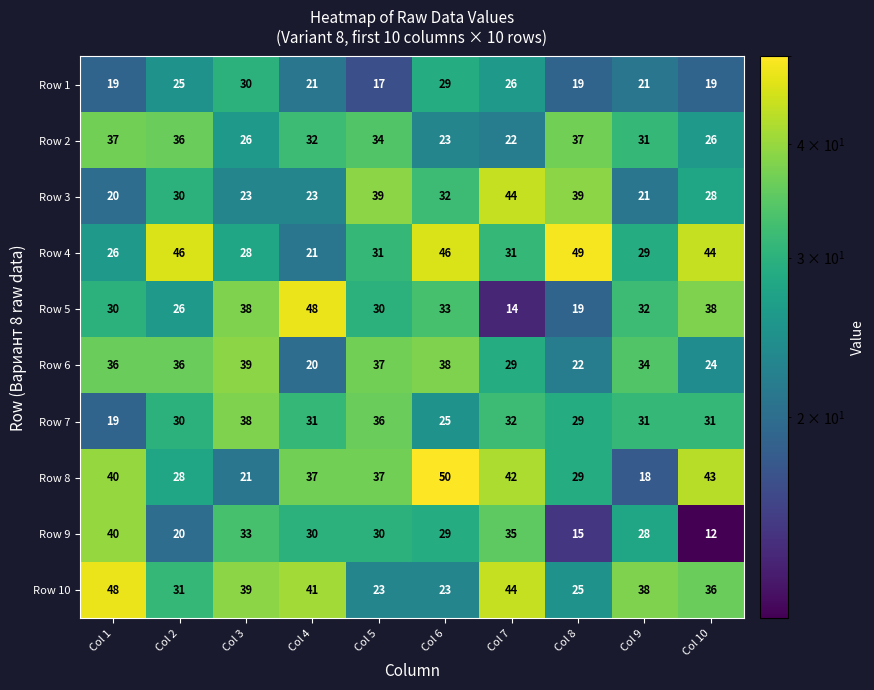

Which series has the largest total across all categories?

Row 4